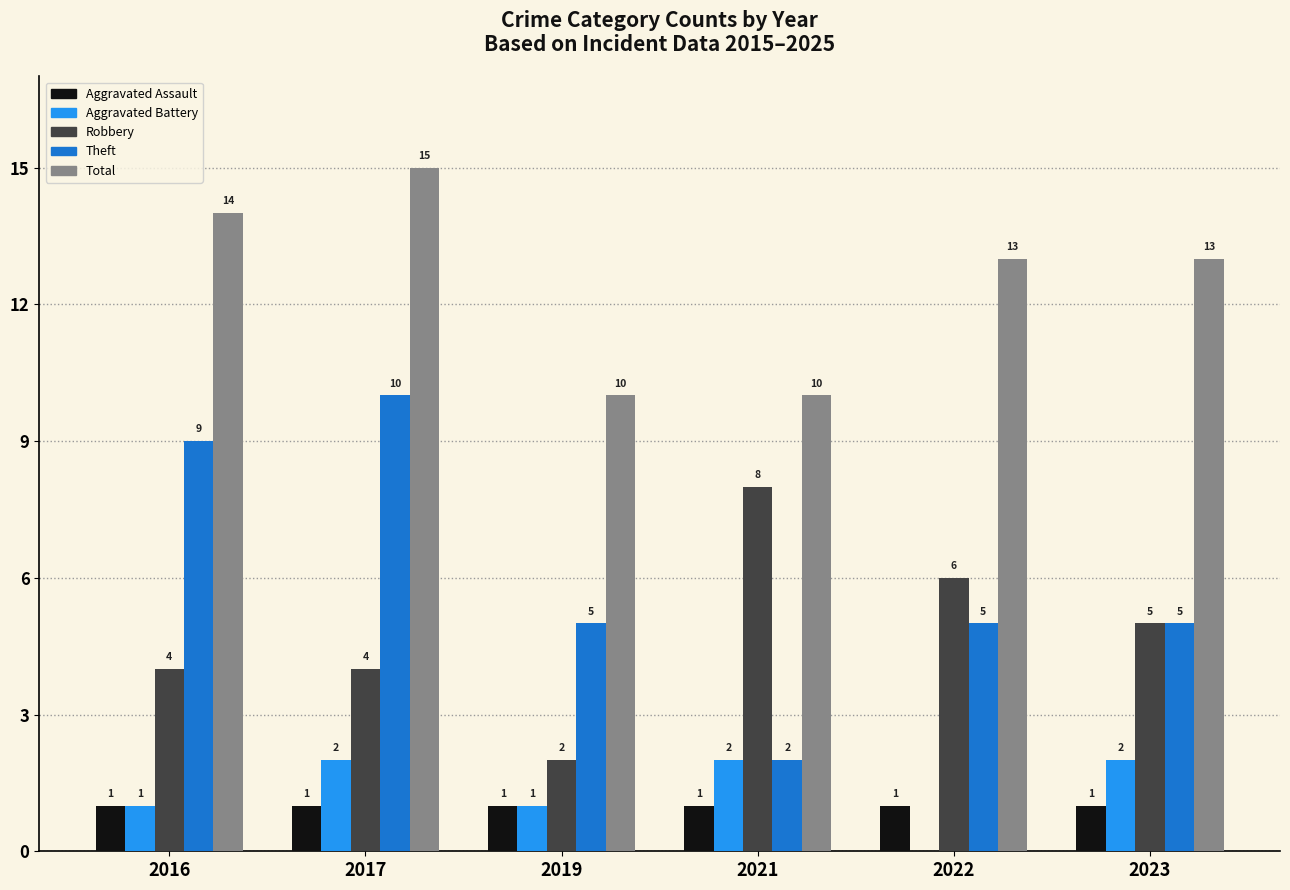

Count the number of categories in the chart.

6